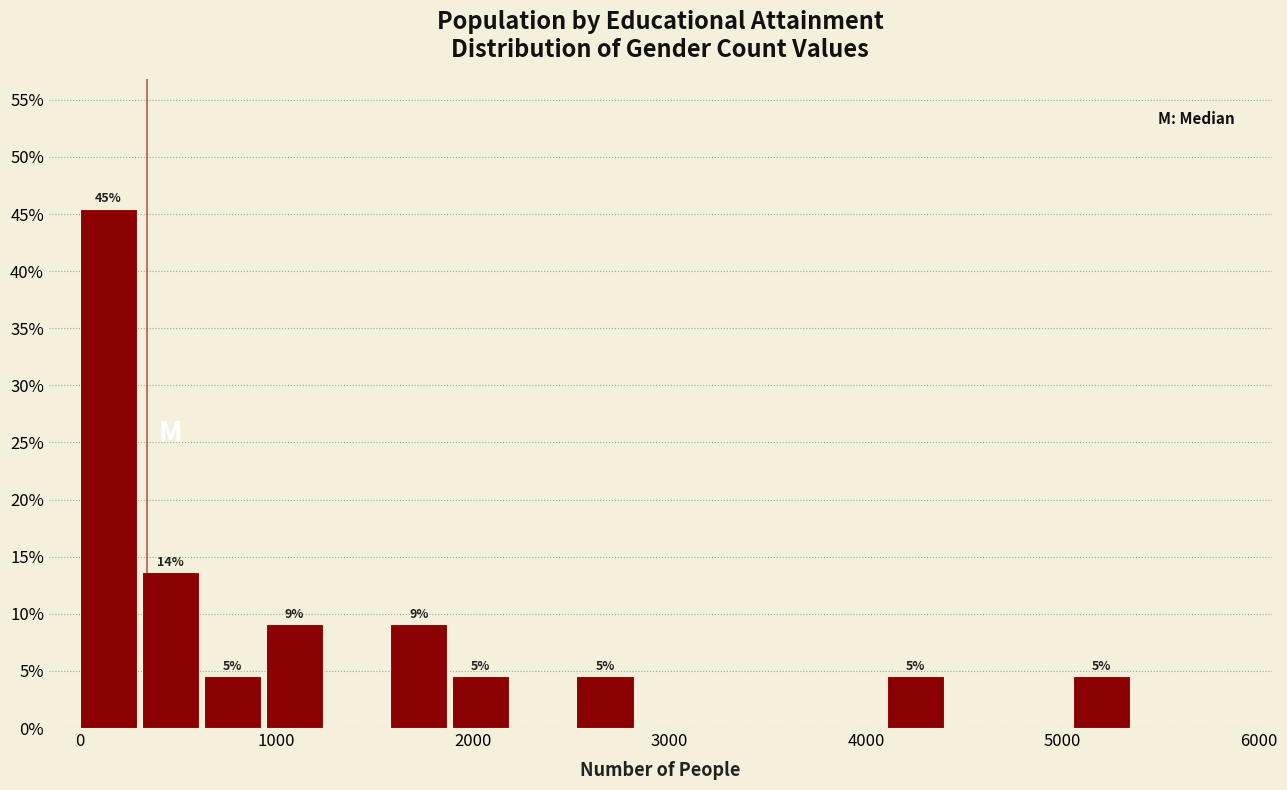

Around what value on the x-axis is the tallest bar? Give the approximate position of its centre, as read against the axis.

100